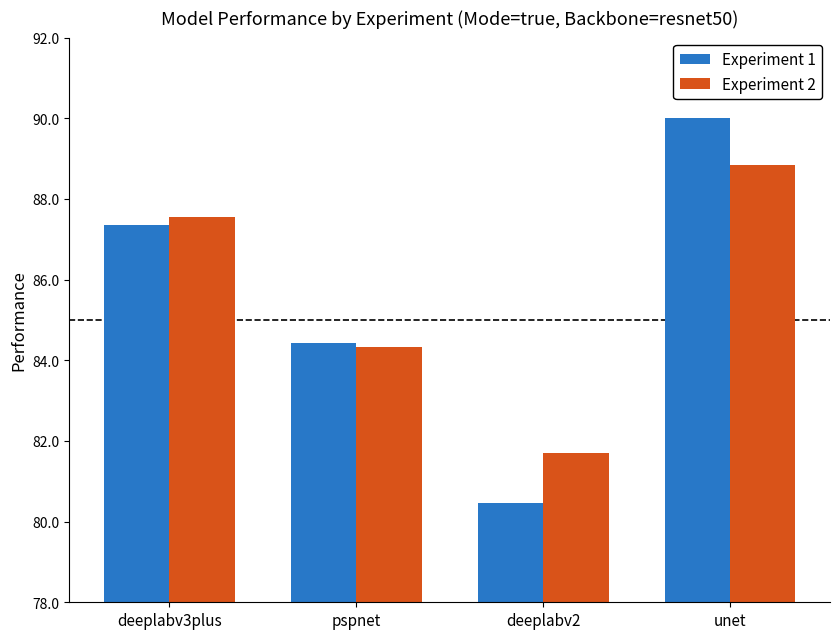

What is the difference between the maximum and minimum values in the Experiment 1 series?

9.5